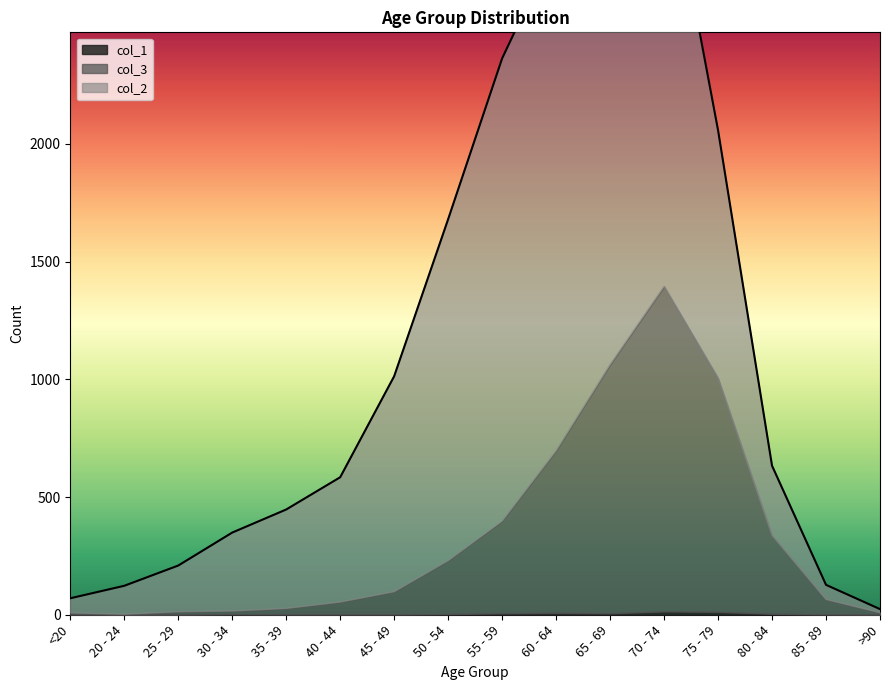

List the labels in order of col_3 value, smallest first.

20 - 24, <20, >90, 25 - 29, 30 - 34, 35 - 39, 40 - 44, 85 - 89, 45 - 49, 50 - 54, 80 - 84, 55 - 59, 60 - 64, 75 - 79, 65 - 69, 70 - 74